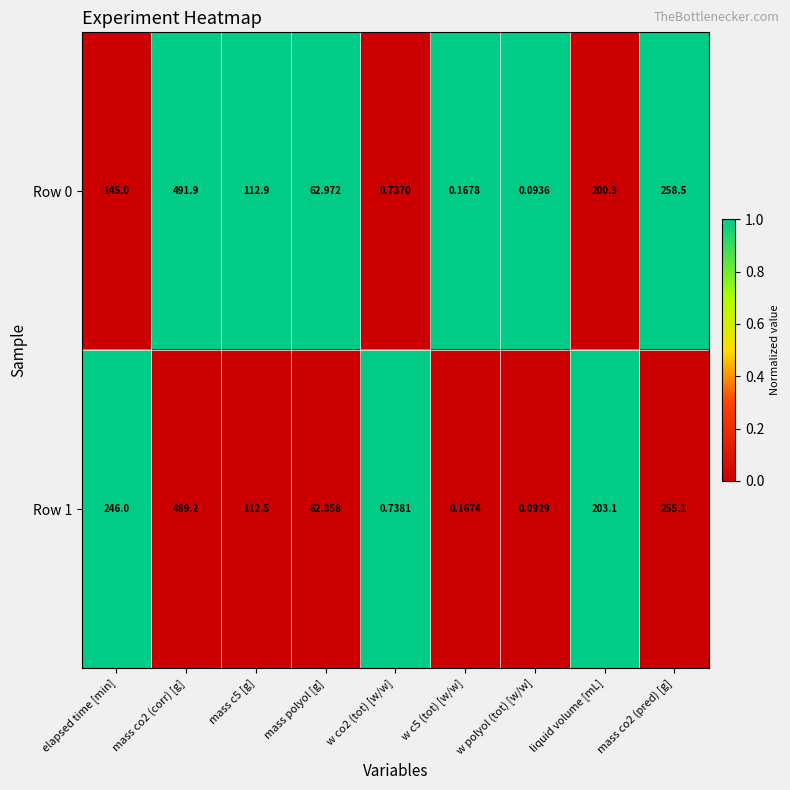

Where does the Row 0 series first go above 112?

elapsed time [min]